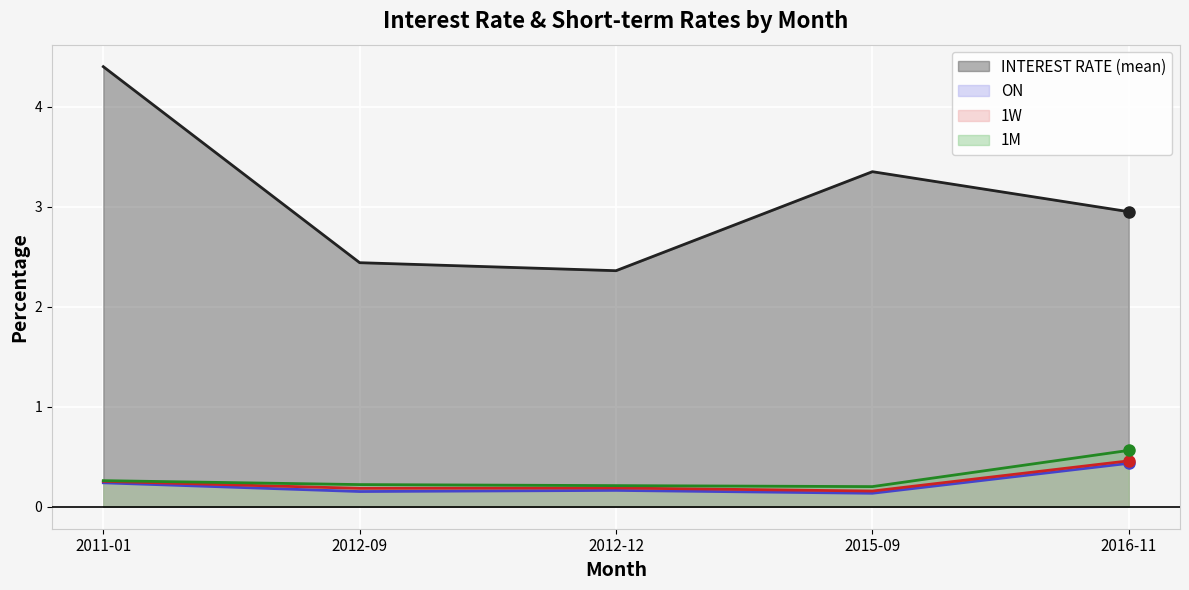

Count the 1W_line values in the range 0 to 1.

5